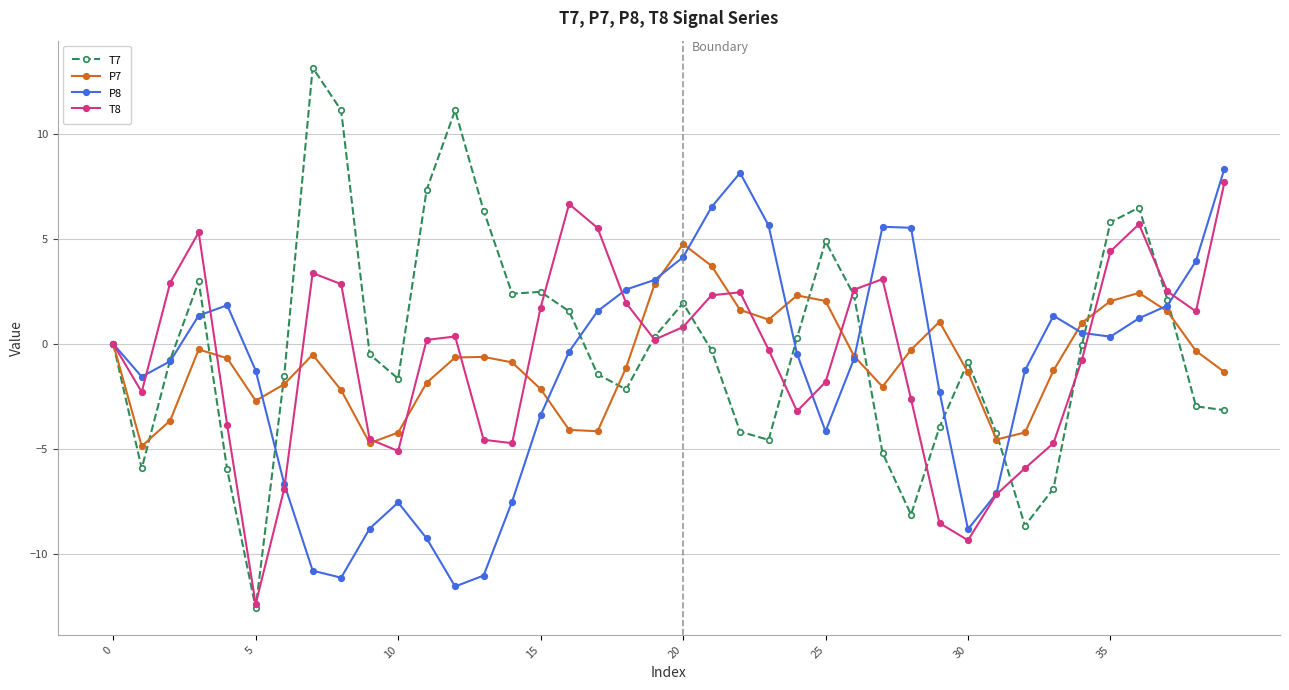

What is the value of the T8 point at the 32nd from the left?

-7.2